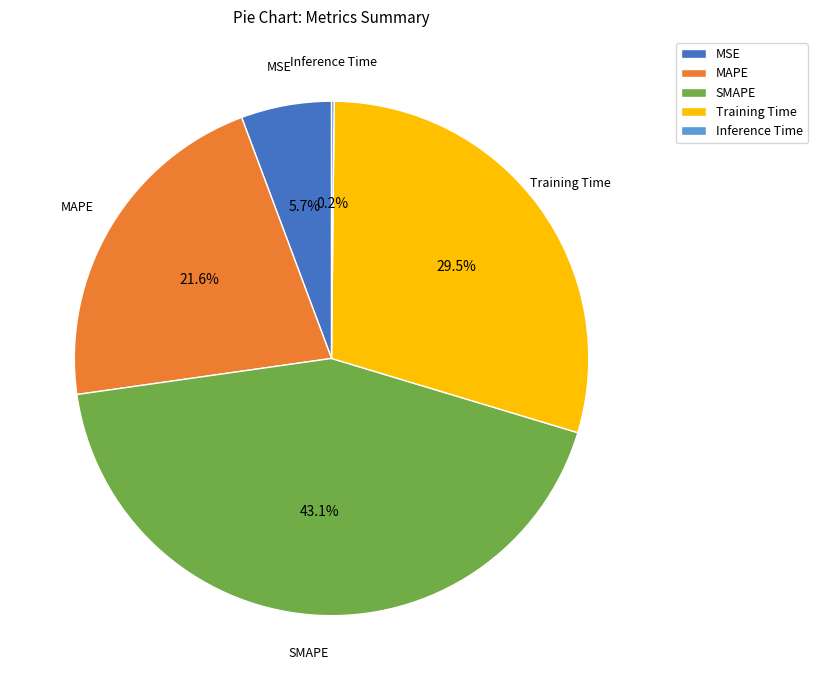

Which category has the biggest portion of the pie?

SMAPE